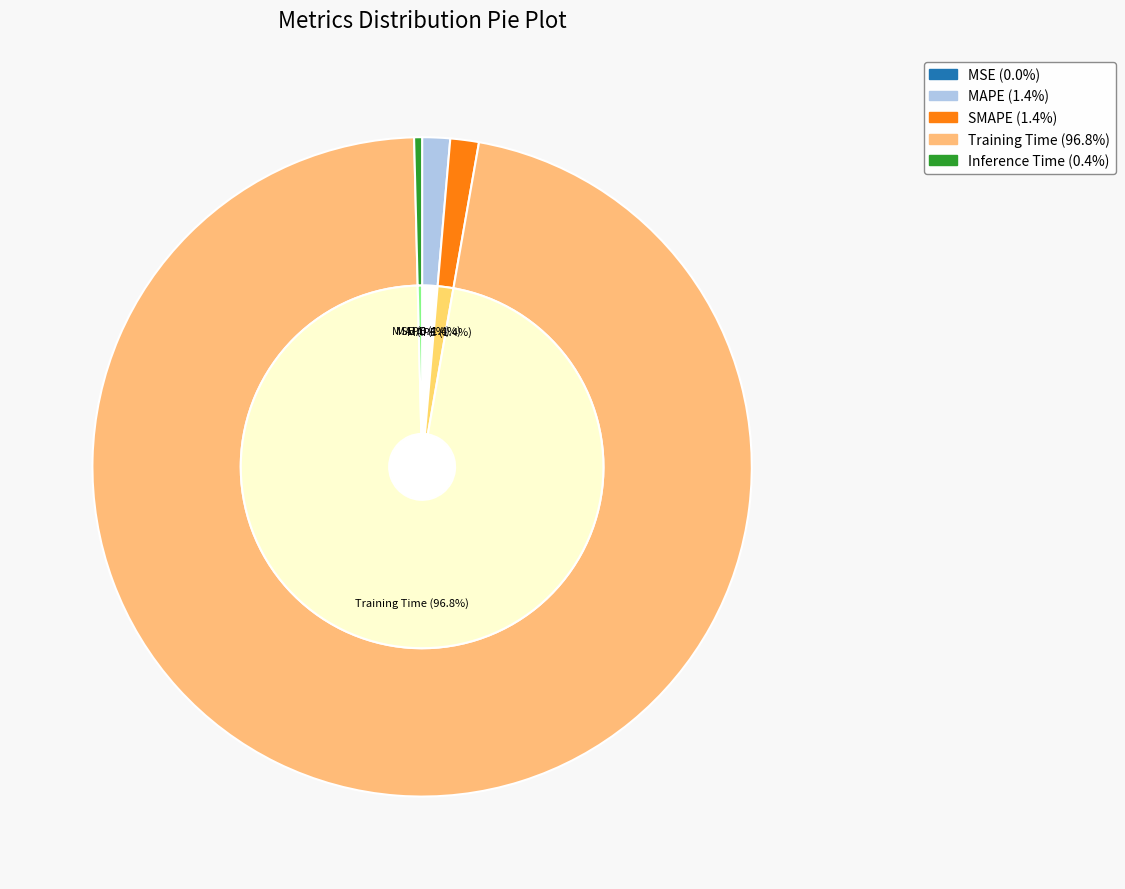

Count the number of slices in the pie.

5